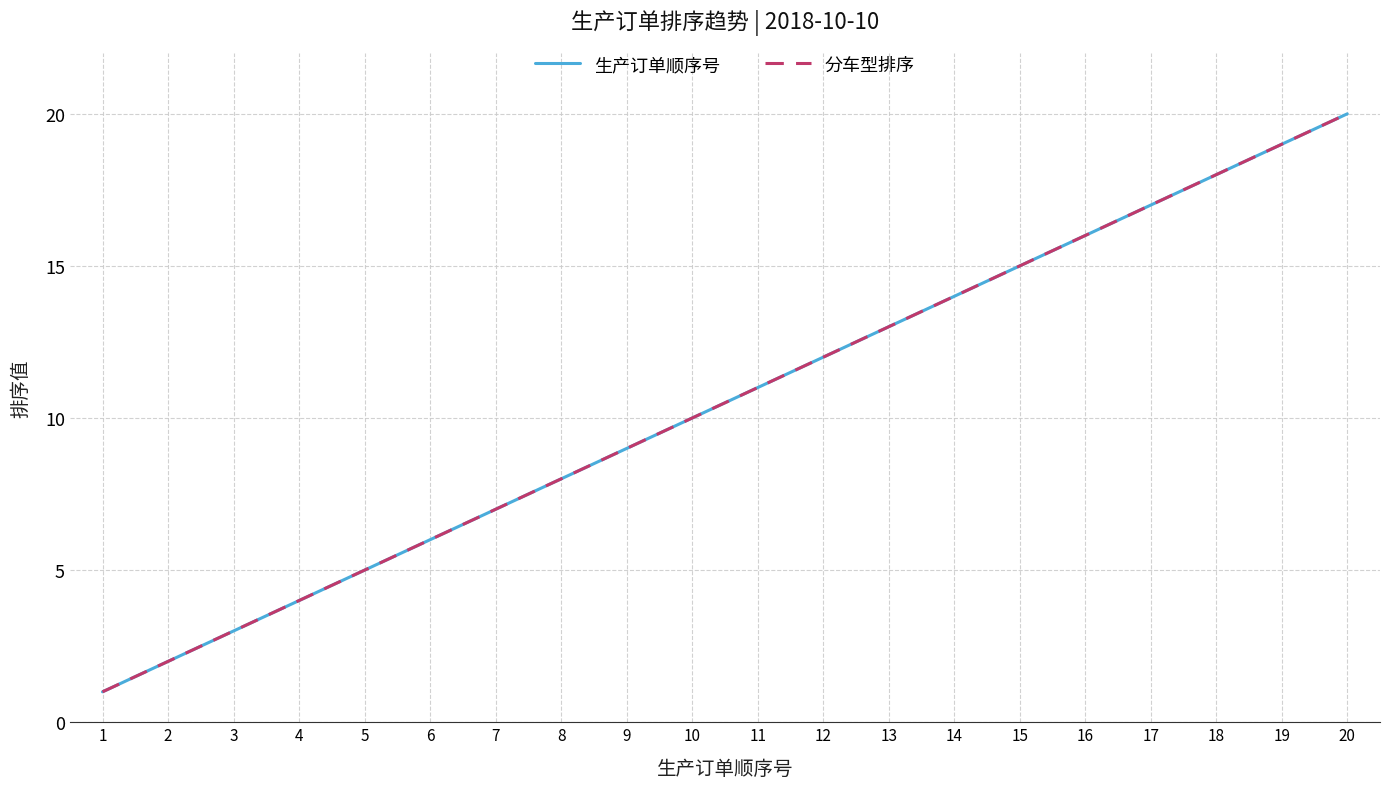

Is this an area chart (filled region under the line)?

No